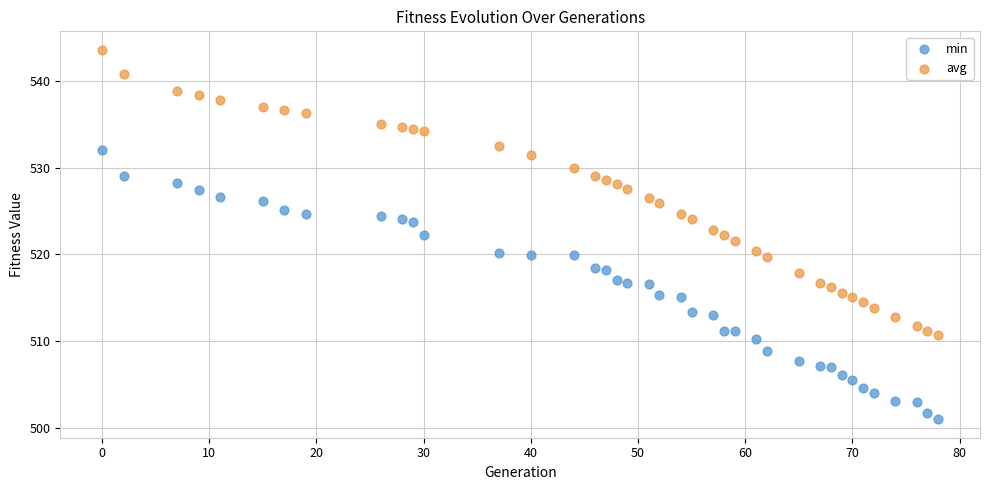

Which series has the widest spread of Y values?

avg